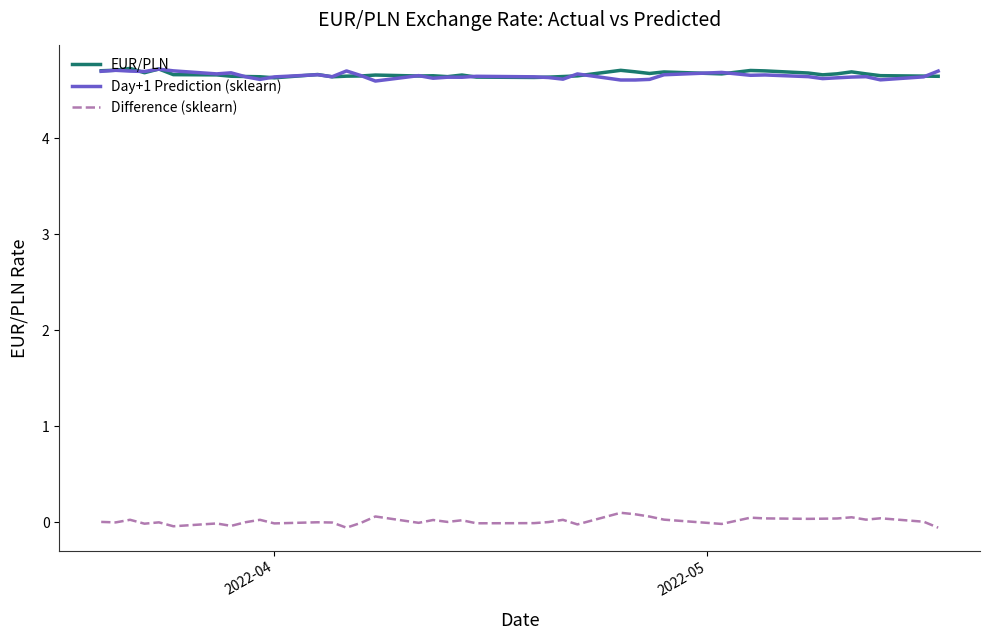

True or false: Difference (sklearn) and Day+1 Prediction (sklearn) cross at least once.

False